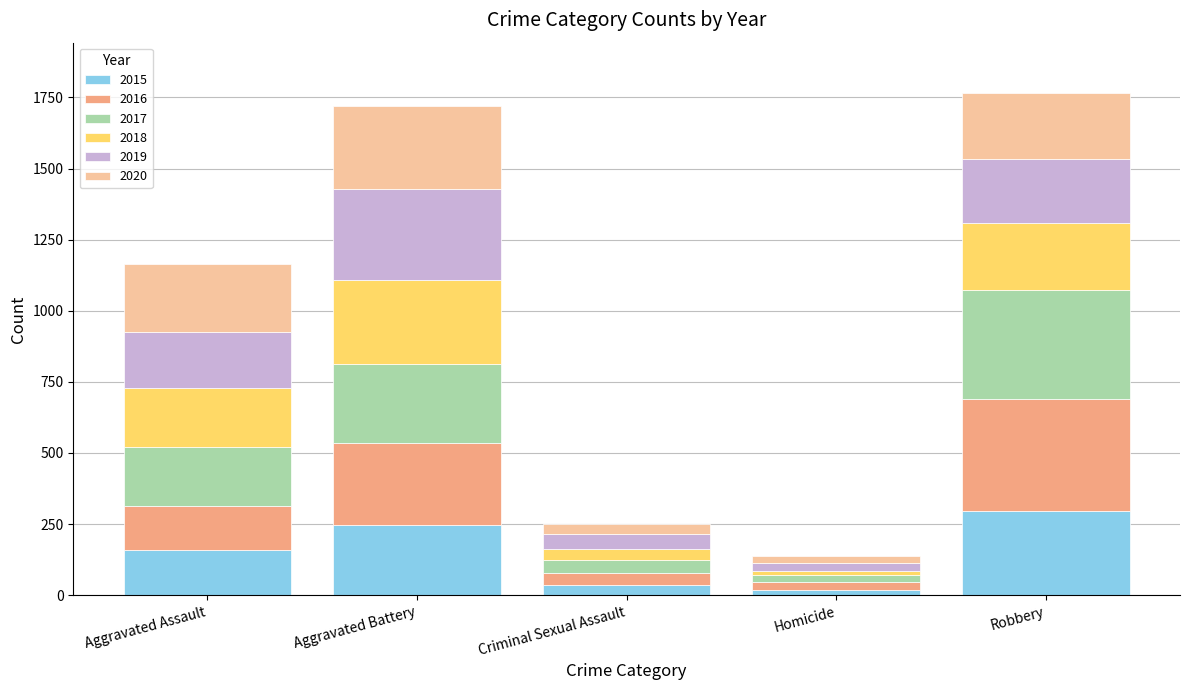

Which category has the highest value in the 2015 series?

Robbery